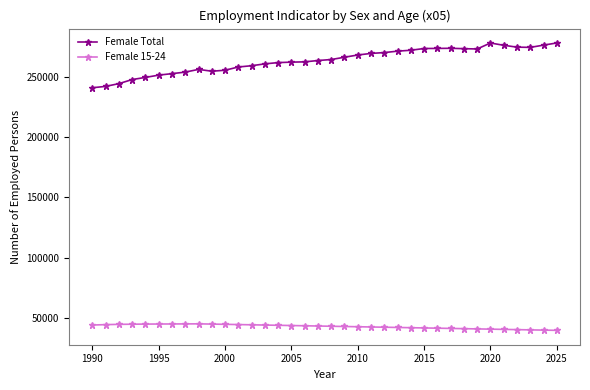

How many data points in Female 15-24 are less than 43200?

18